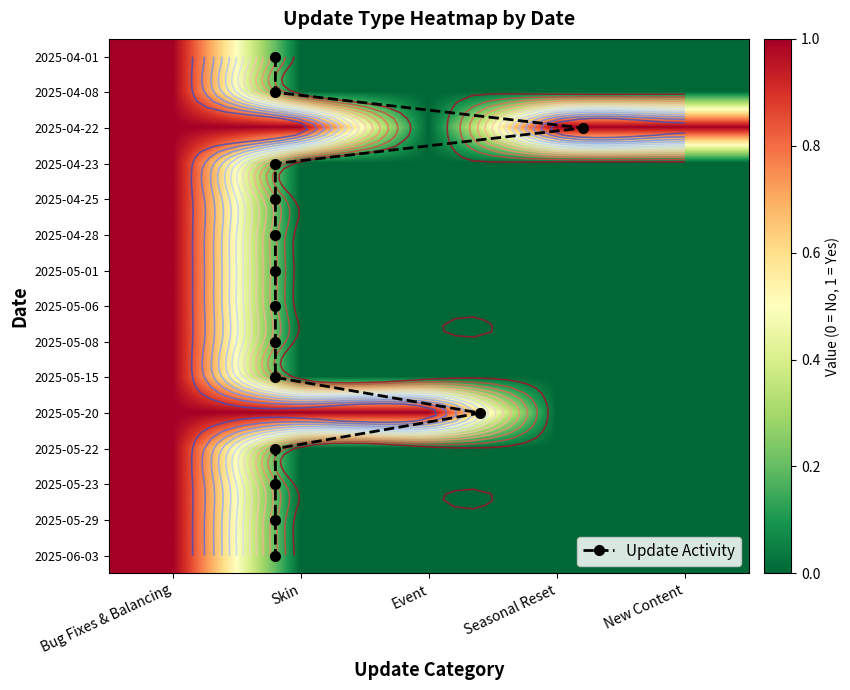

Is the value of 2025-04-08 at New Content greater than the value of 2025-05-15 at Seasonal Reset?

No